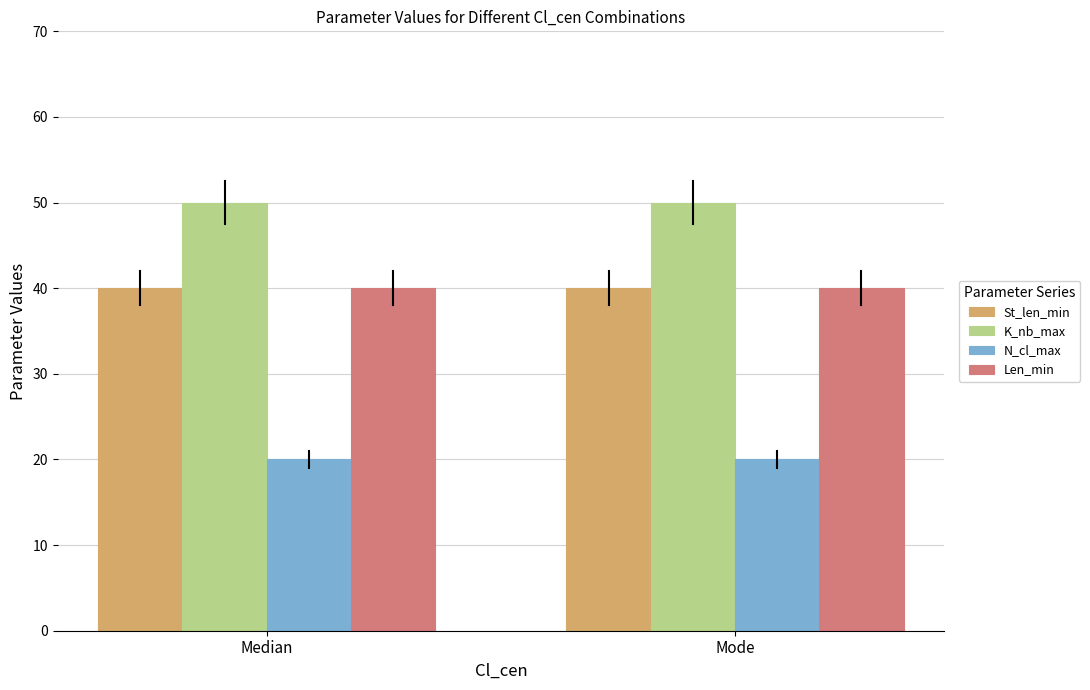

What are all the series names shown in the legend?

St_len_min, K_nb_max, N_cl_max, Len_min